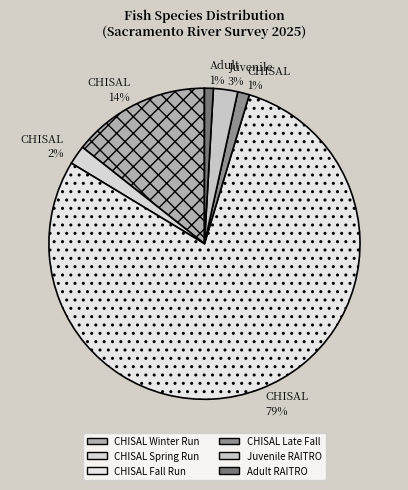

Which has a higher value, CHISAL 14% or CHISAL 1%?

CHISAL 14%